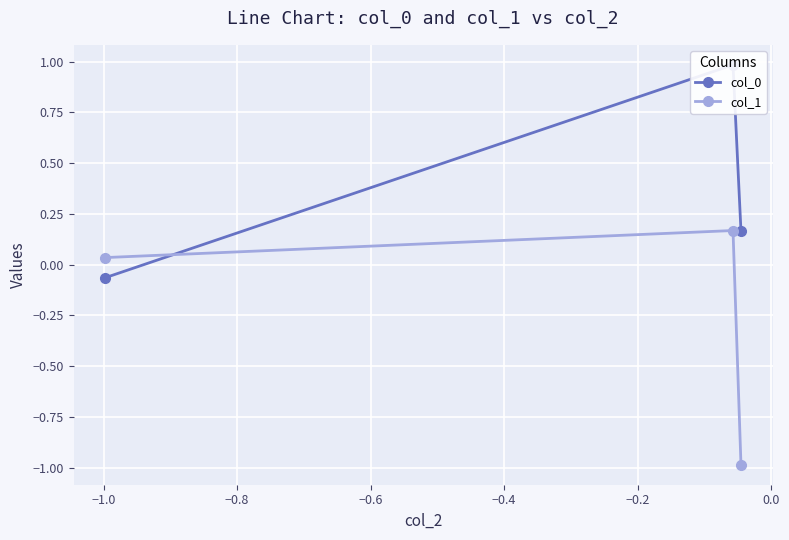

How many values in the col_1 series exceed 0?

2